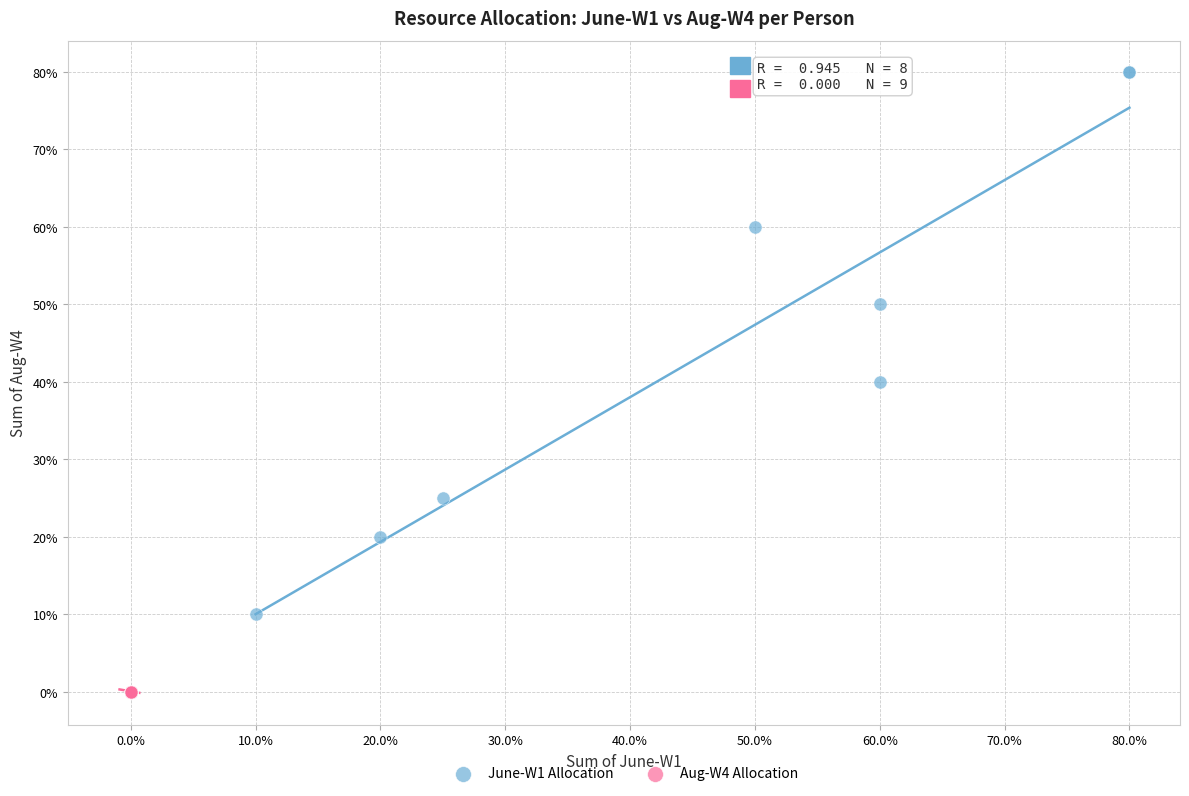

Which series reaches the minimum Y coordinate?

Aug-W4 Allocation